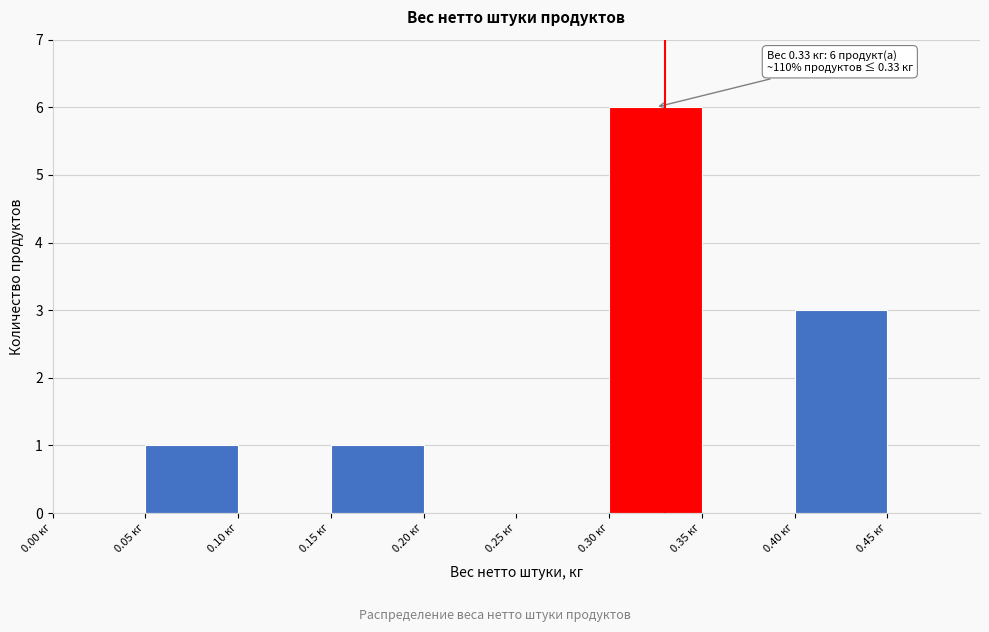

Which range on the x-axis has the tallest bar?

0.30 to 0.35